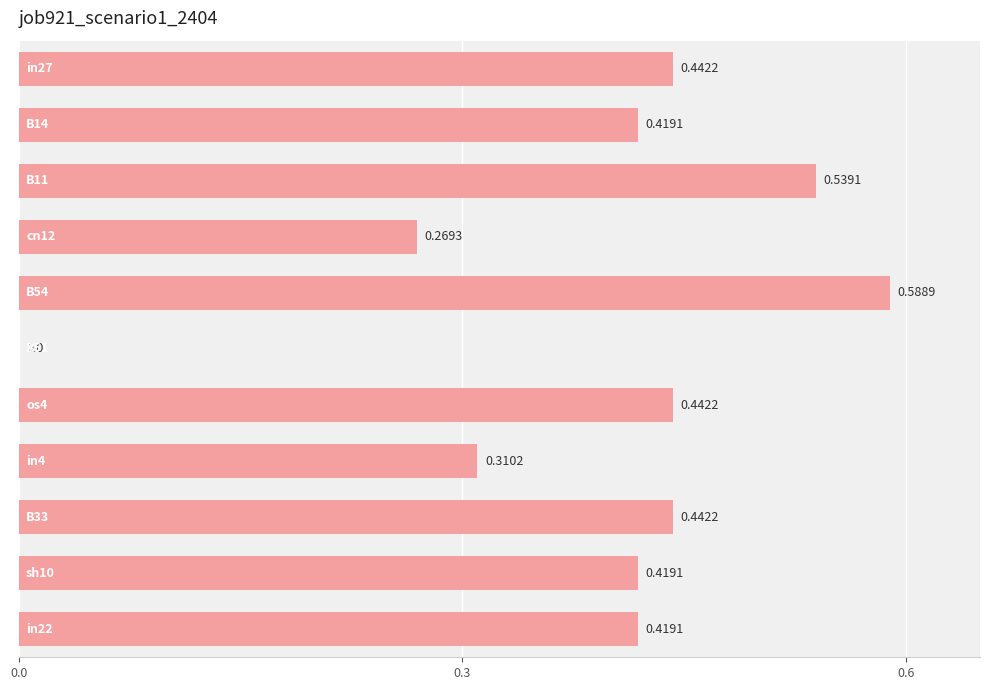

What is the sum of all values?

4.3